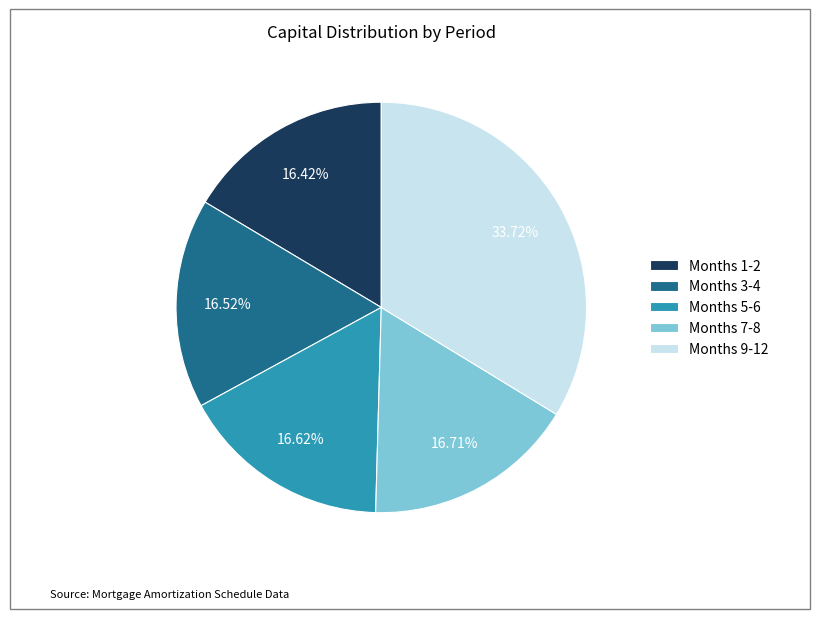

Count the number of slices in the pie.

5